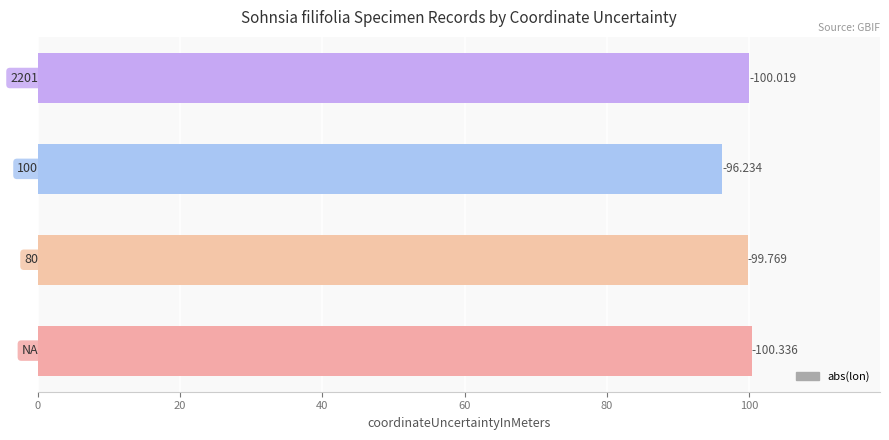

What is the difference between the second highest and minimum values?

3.8